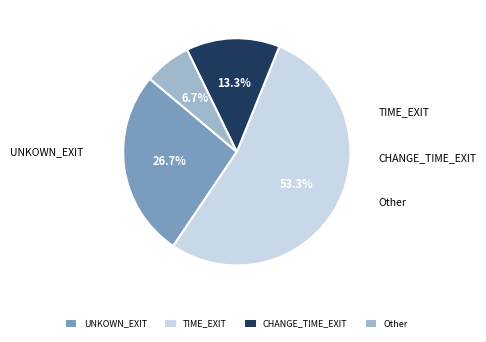

Does any single category account for the majority?

Yes